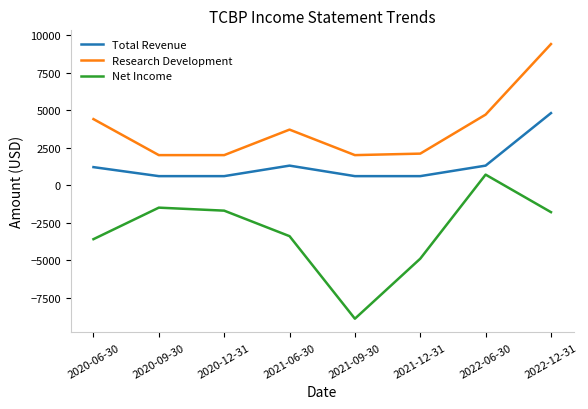

Which series has the largest total across all categories?

Research Development